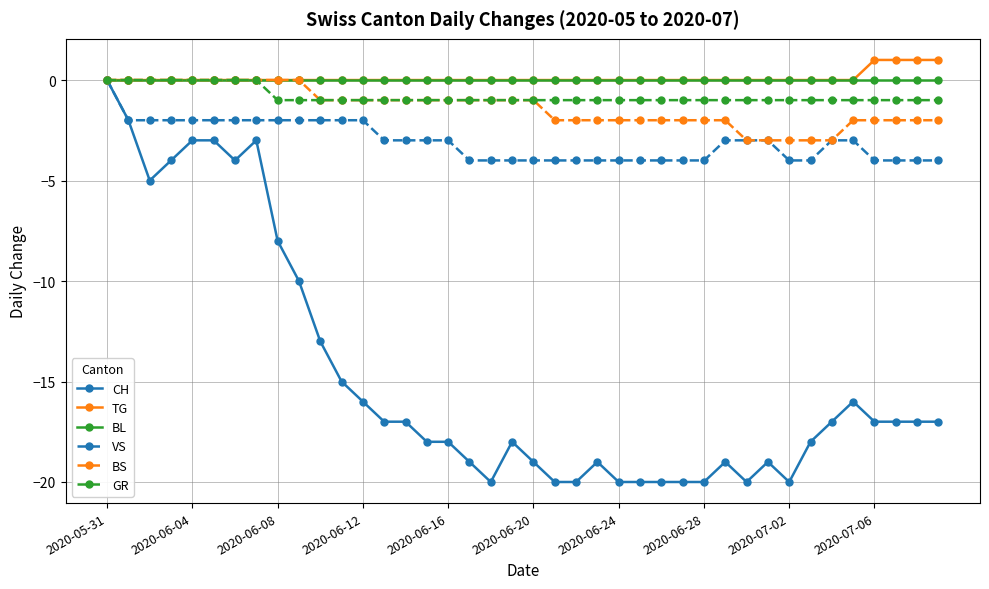

What is the value of the GR point at the 13th from the left?

-1